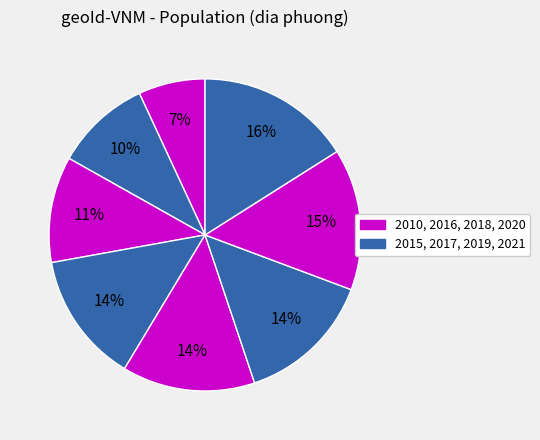

Count the number of slices in the pie.

8